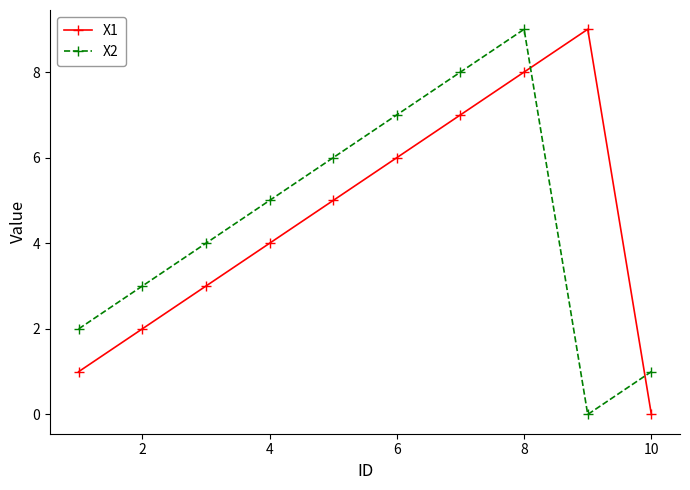

Which series ends up on top after the final intersection of X2 and X1?

X2